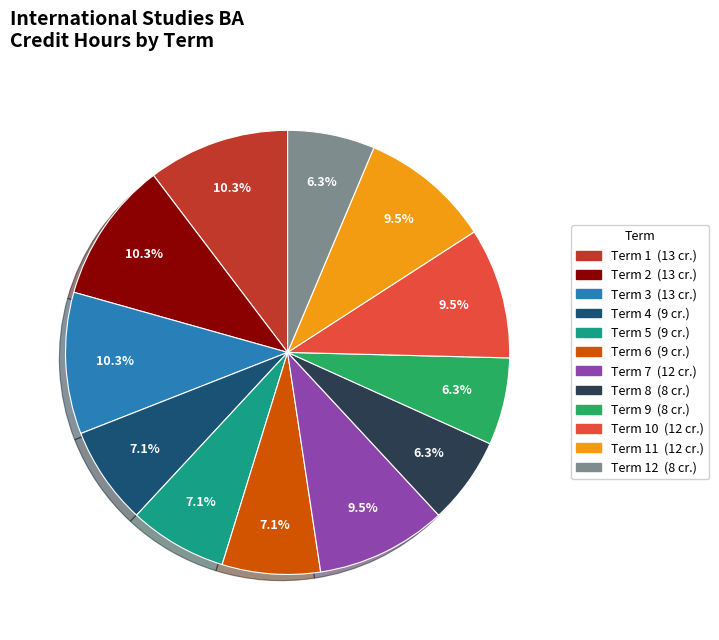

Is there any slice that represents more than half of the pie?

No